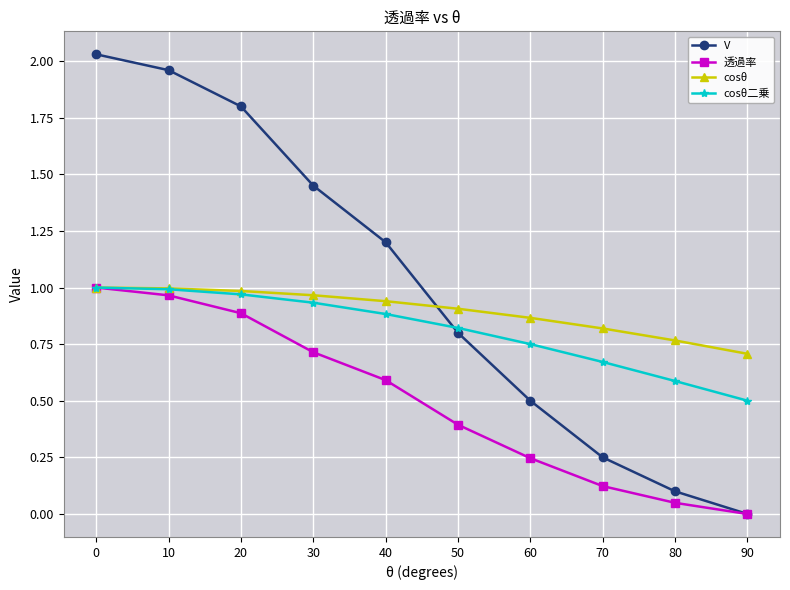

What is the value of the 透過率 point at the 5th from the left?

0.6